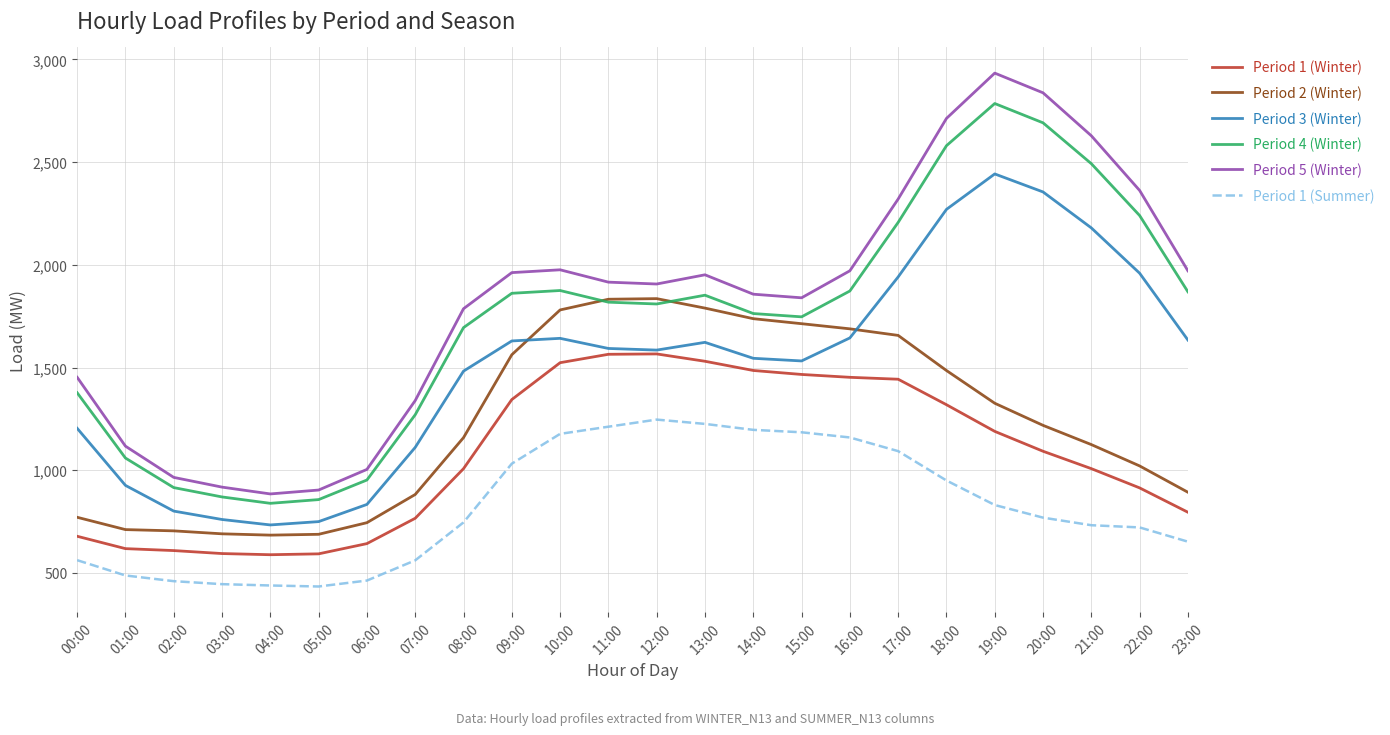

True or false: Period 5 (Winter) and Period 2 (Winter) intersect in this chart.

False